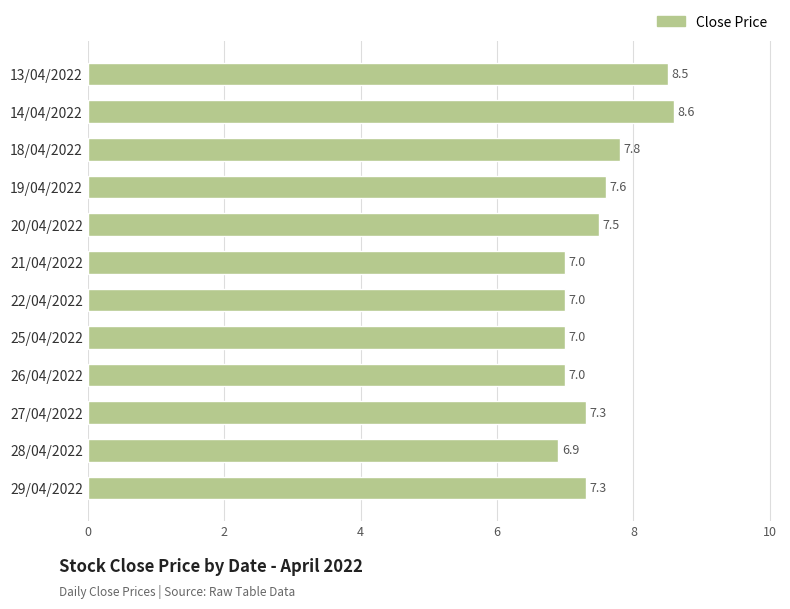

Between 14/04/2022 and 22/04/2022, which is larger?

14/04/2022